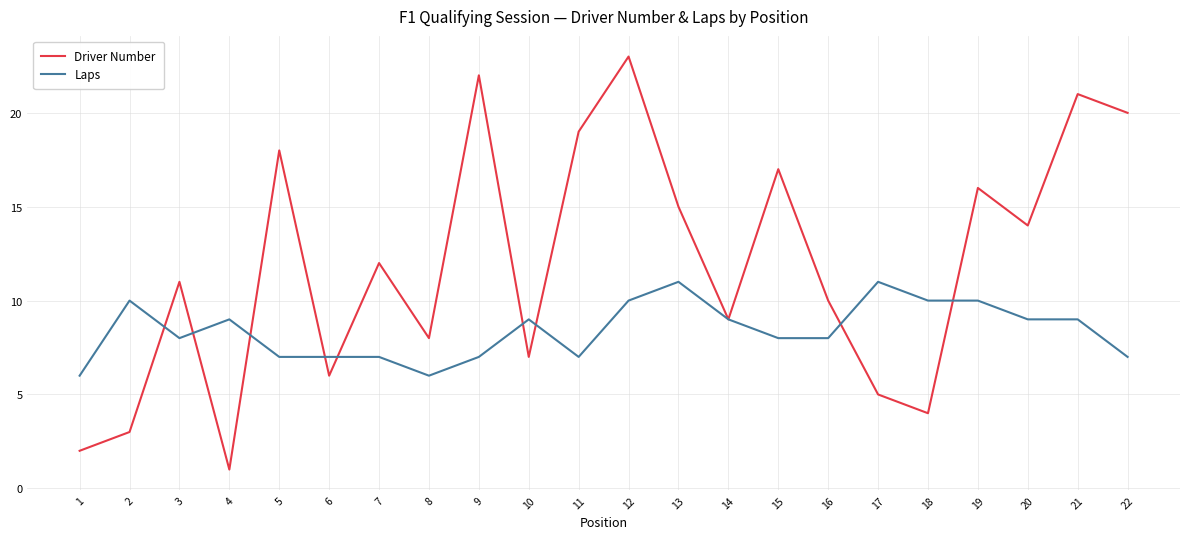

At which category does the chart reach its minimum across all series?

4